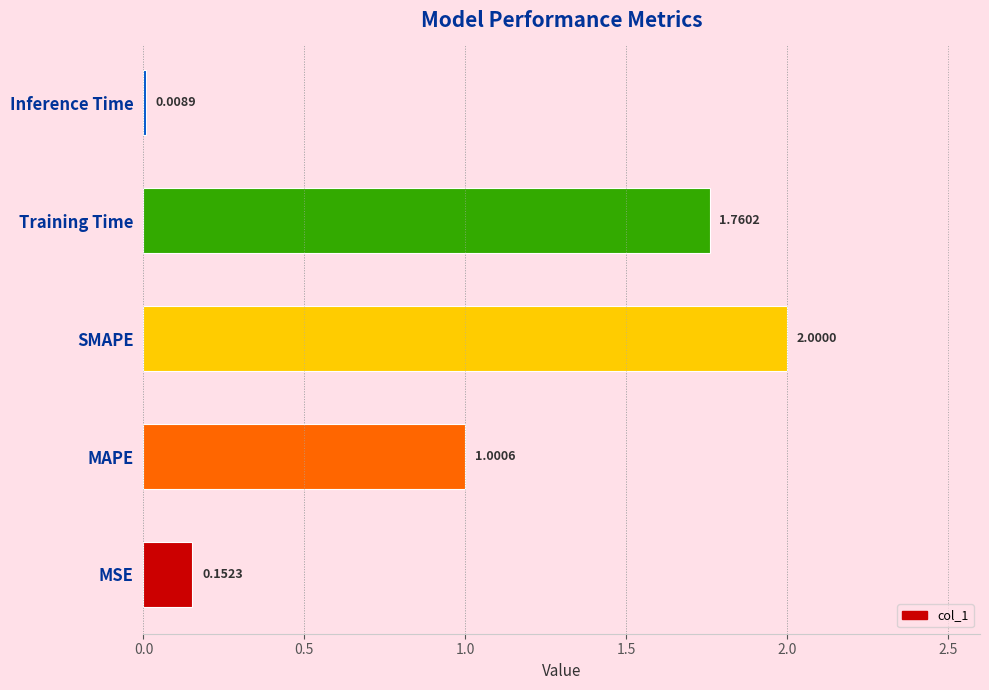

Rank the categories by value from lowest to highest.

Inference Time, MSE, MAPE, Training Time, SMAPE